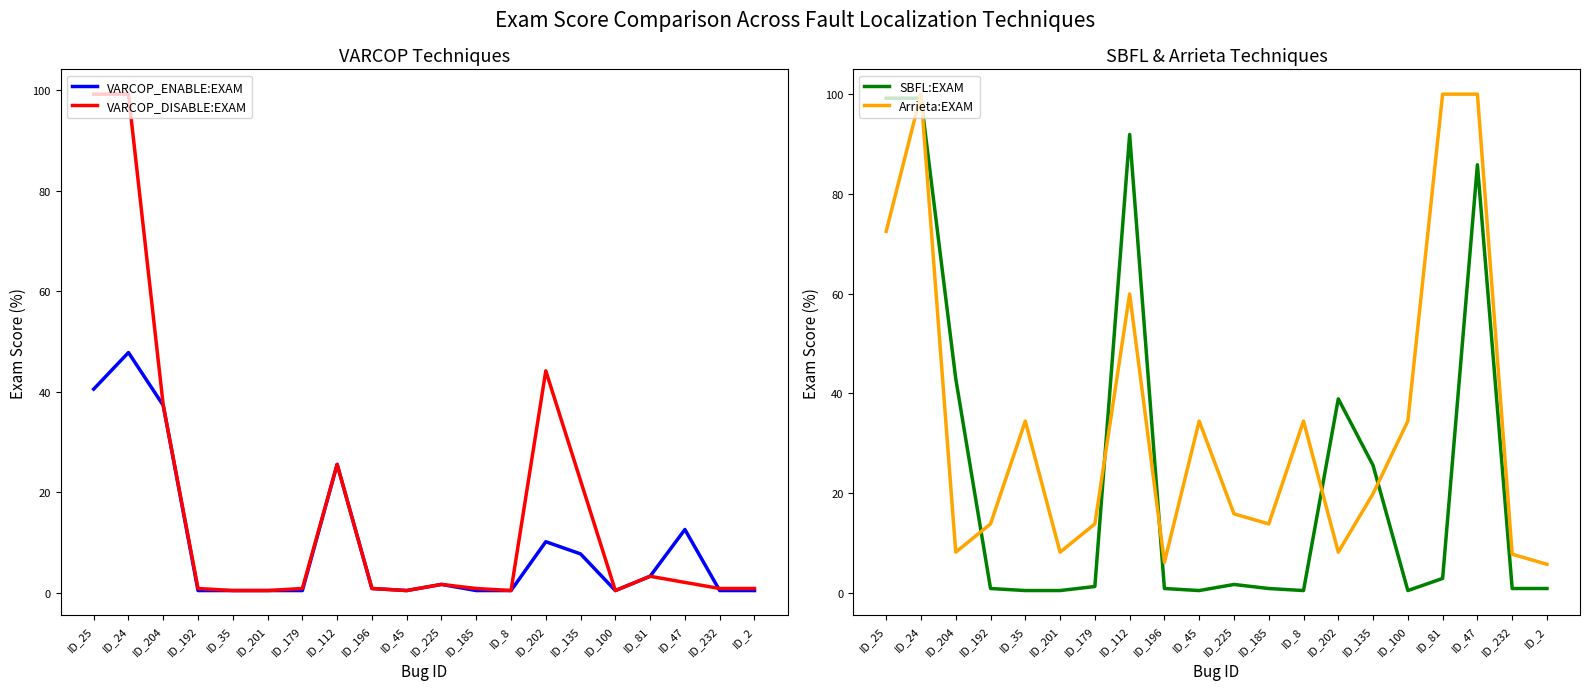

Reading left to right, list all the values displayed in this chart.

VARCOP_ENABLE:EXAM: ID_25=40.5	ID_24=47.8	ID_204=37.2	ID_192=0.4	ID_35=0.4	ID_201=0.4	ID_179=0.4	ID_112=25.5	ID_196=0.8	ID_45=0.4	ID_225=1.6	ID_185=0.4	ID_8=0.4	ID_202=10.1	ID_135=7.7	ID_100=0.4	ID_81=3.2	ID_47=12.6	ID_232=0.4	ID_2=0.4
VARCOP_DISABLE:EXAM: ID_25=99.2	ID_24=99.2	ID_204=37.2	ID_192=0.8	ID_35=0.4	ID_201=0.4	ID_179=0.8	ID_112=25.5	ID_196=0.8	ID_45=0.4	ID_225=1.6	ID_185=0.8	ID_8=0.4	ID_202=44.1	ID_135=22.3	ID_100=0.4	ID_81=3.2	ID_47=2.0	ID_232=0.8	ID_2=0.8
SBFL:EXAM: ID_25=99.2	ID_24=99.2	ID_204=42.9	ID_192=0.8	ID_35=0.4	ID_201=0.4	ID_179=1.2	ID_112=91.9	ID_196=0.8	ID_45=0.4	ID_225=1.6	ID_185=0.8	ID_8=0.4	ID_202=38.9	ID_135=25.5	ID_100=0.4	ID_81=2.8	ID_47=85.8	ID_232=0.8	ID_2=0.8
Arrieta:EXAM: ID_25=72.5	ID_24=100.0	ID_204=8.1	ID_192=13.8	ID_35=34.4	ID_201=8.1	ID_179=13.8	ID_112=59.9	ID_196=6.1	ID_45=34.4	ID_225=15.8	ID_185=13.8	ID_8=34.4	ID_202=8.1	ID_135=19.8	ID_100=34.4	ID_81=100.0	ID_47=100.0	ID_232=7.7	ID_2=5.7